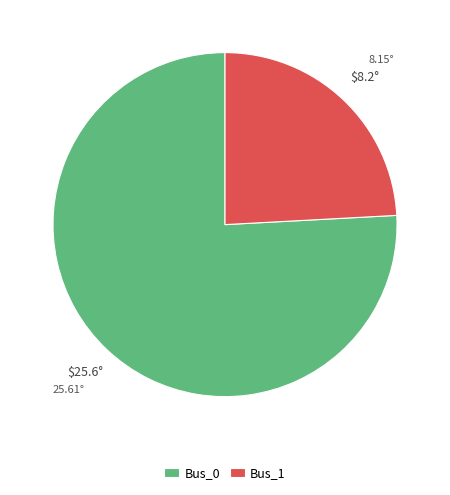

Do Bus_1 and Bus_0 together represent more than half of the pie?

Yes